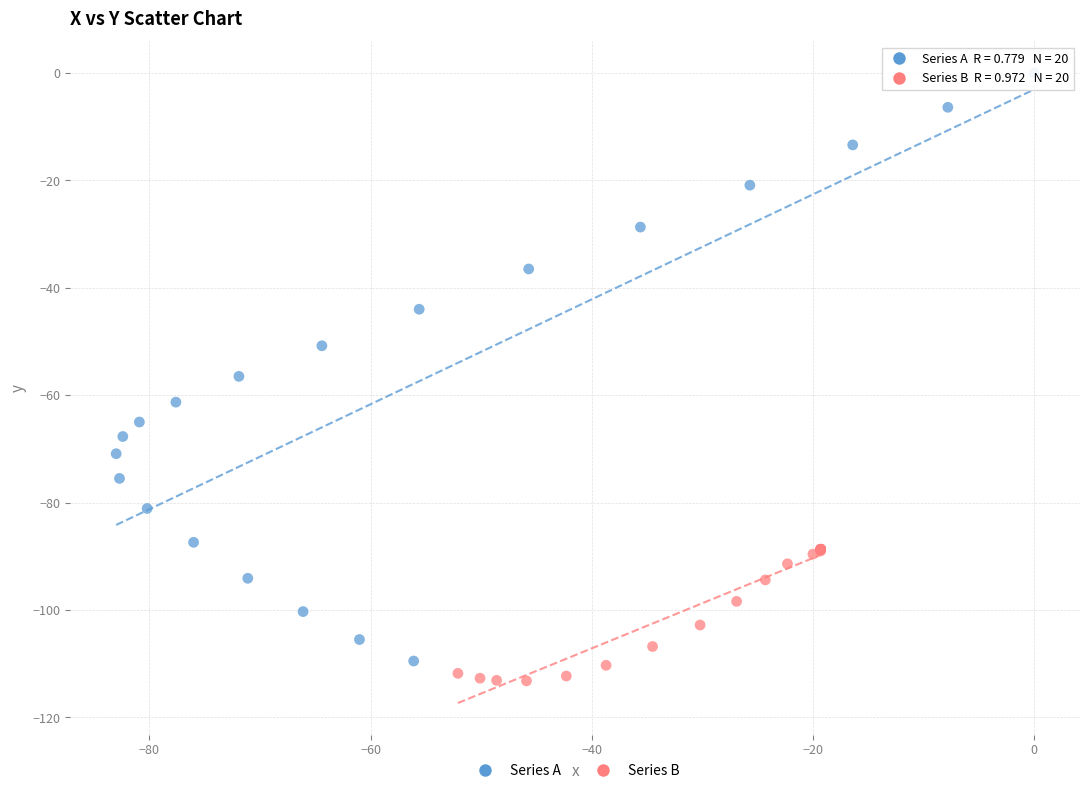

What are all the series names shown in the legend?

Series A, Series B